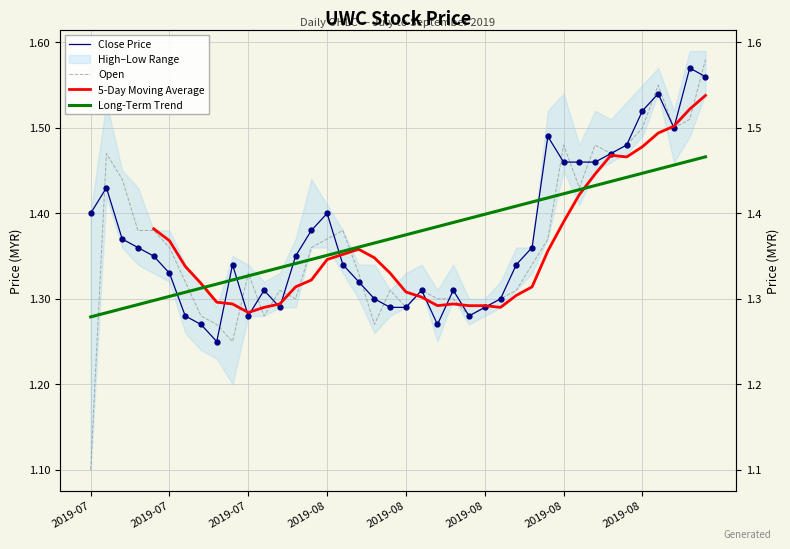

At which category does the chart reach its minimum across all series?

2019-07